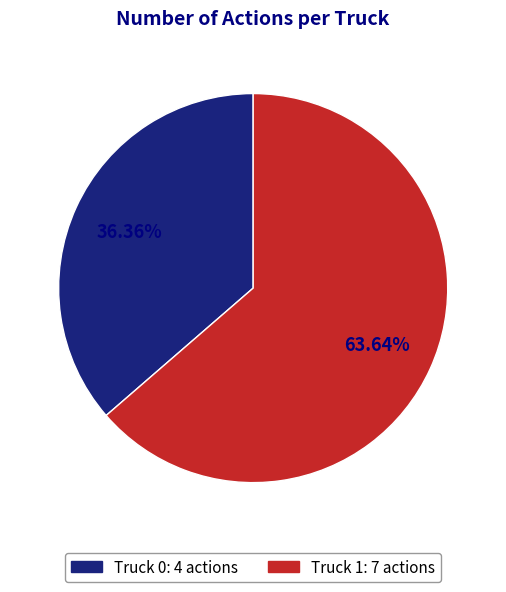

Is there any slice that represents more than half of the pie?

Yes